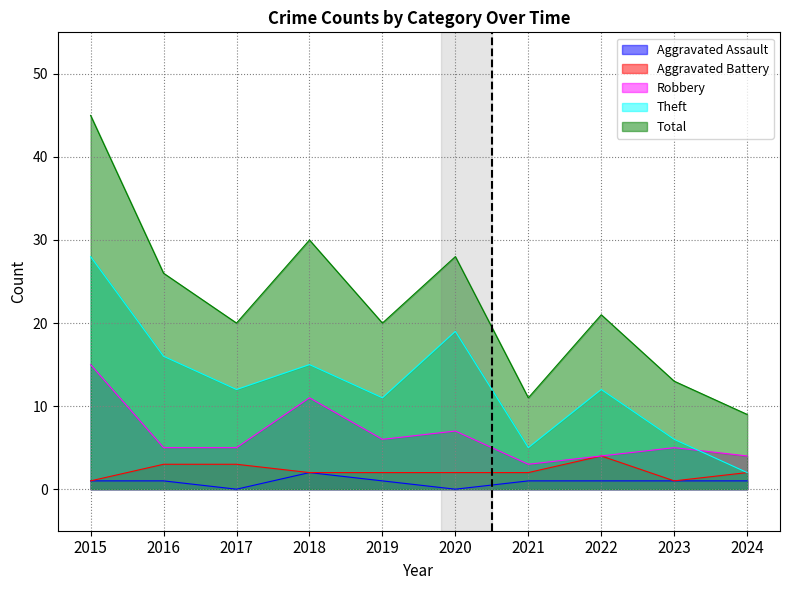

What is the minimum value for Theft?

2